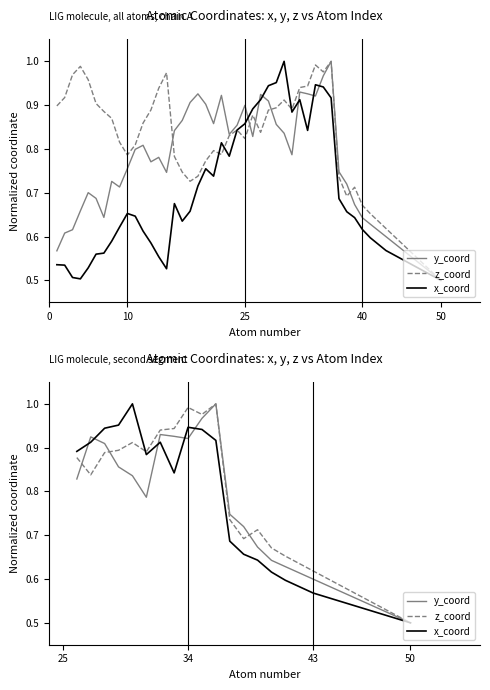

What is the sum of all z_coord values?

18.7